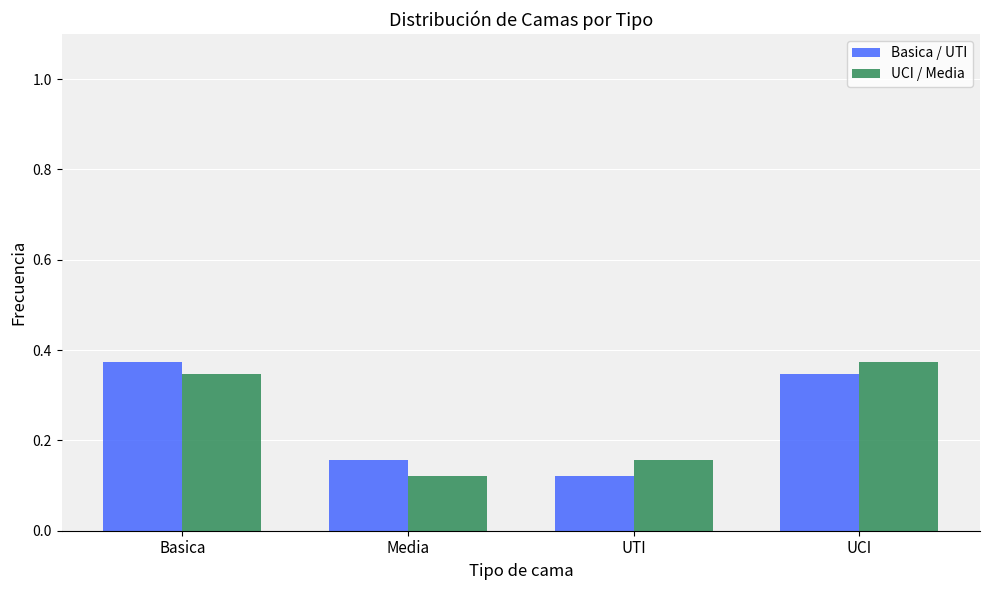

Between Media and UCI, which series saw the biggest shift?

UCI / Media